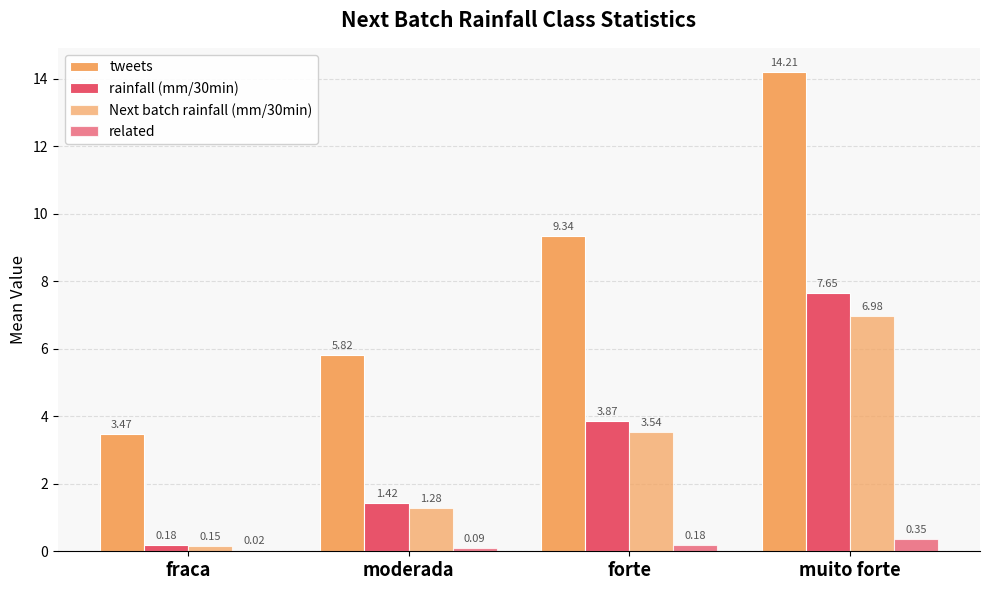

Where does the Next batch rainfall (mm/30min) series first go above 3?

forte